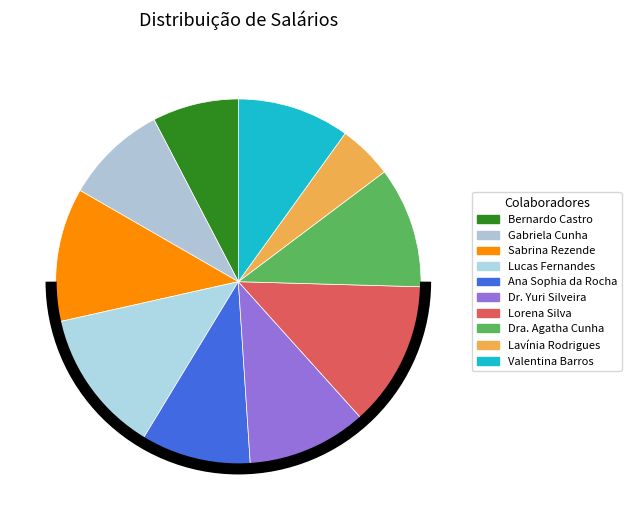

Does Bernardo Castro represent more than half of the total?

No